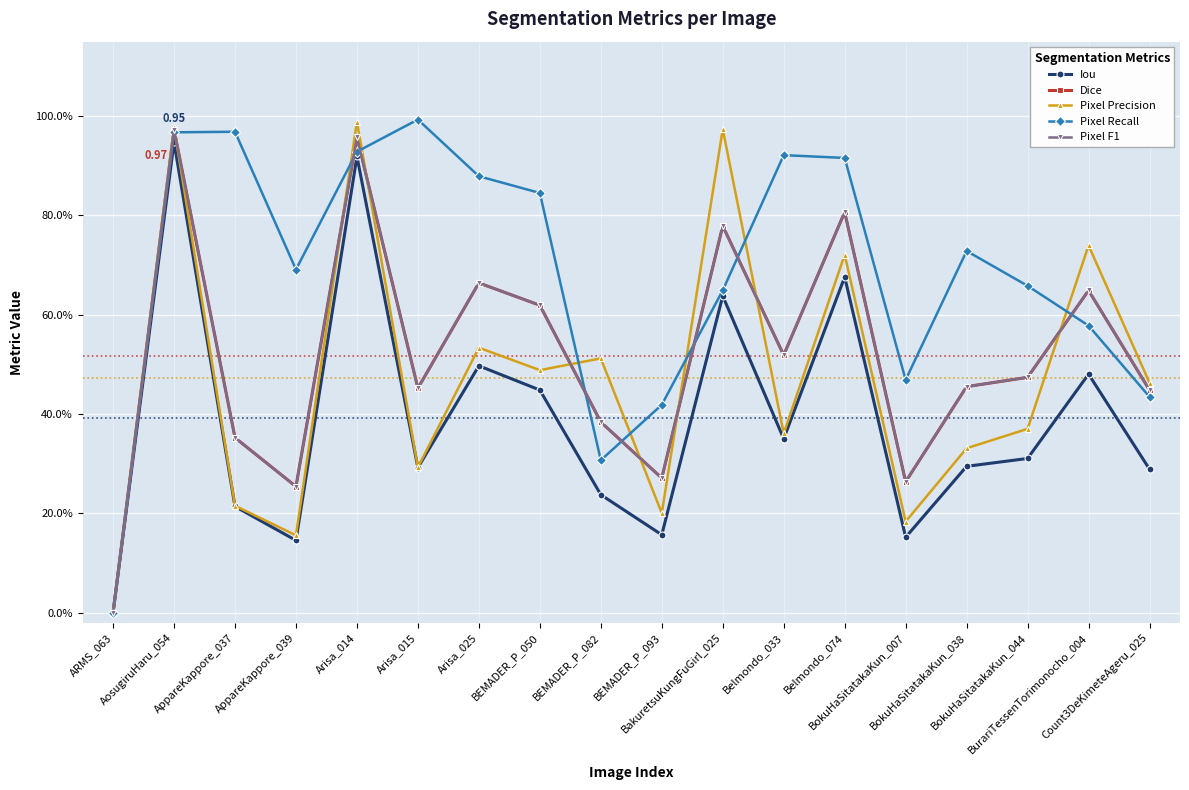

What is the highest value of the Iou series?

0.9